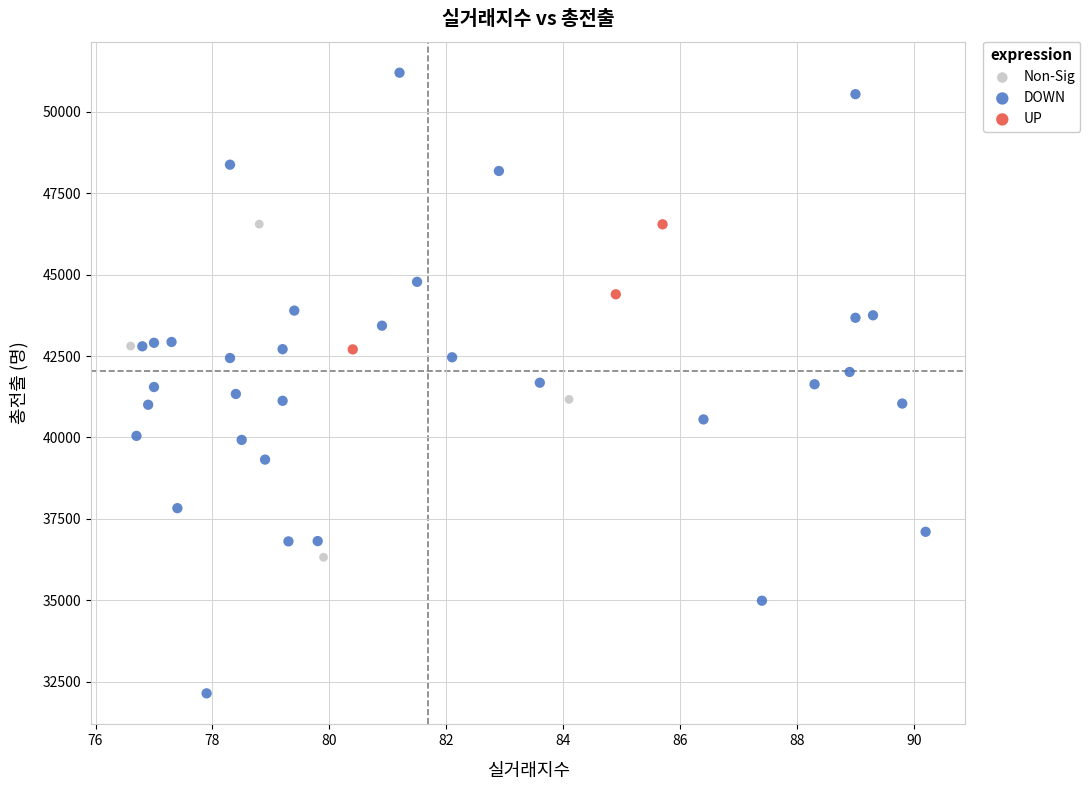

Which series contains the highest Y value?

DOWN